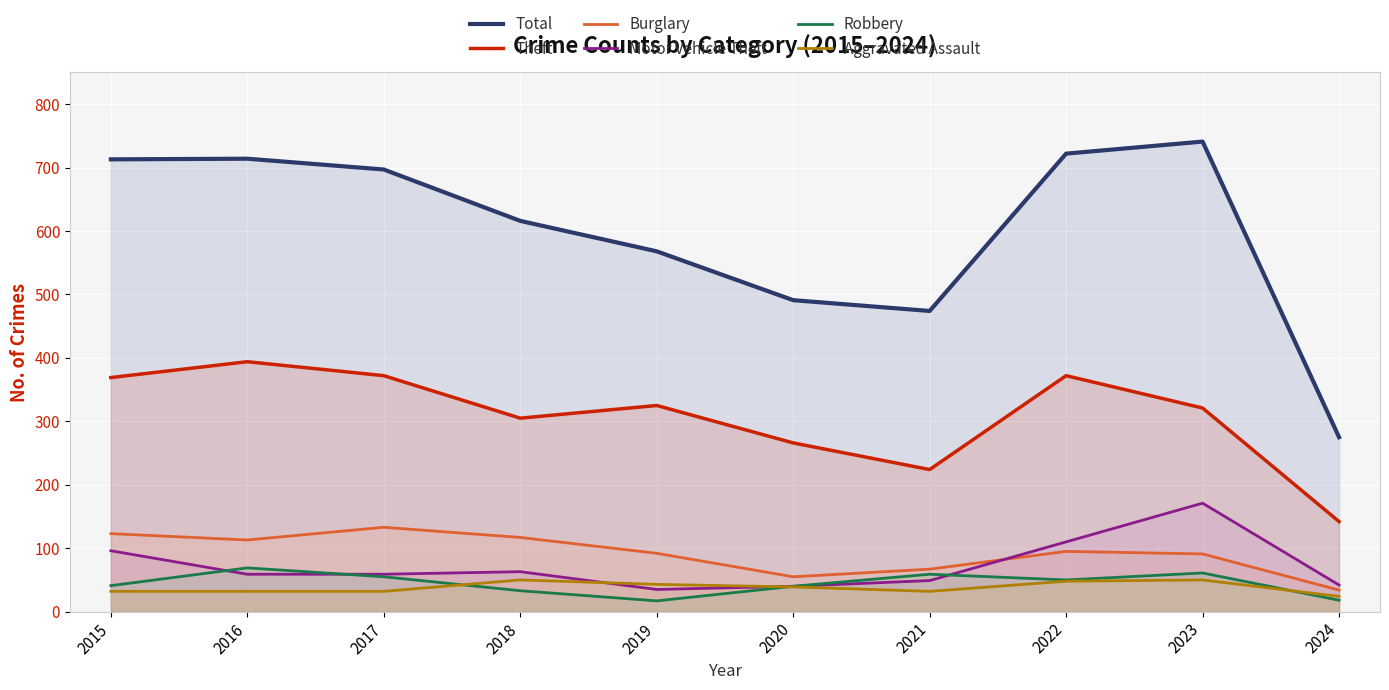

At which label is Total closest to 508?

2020